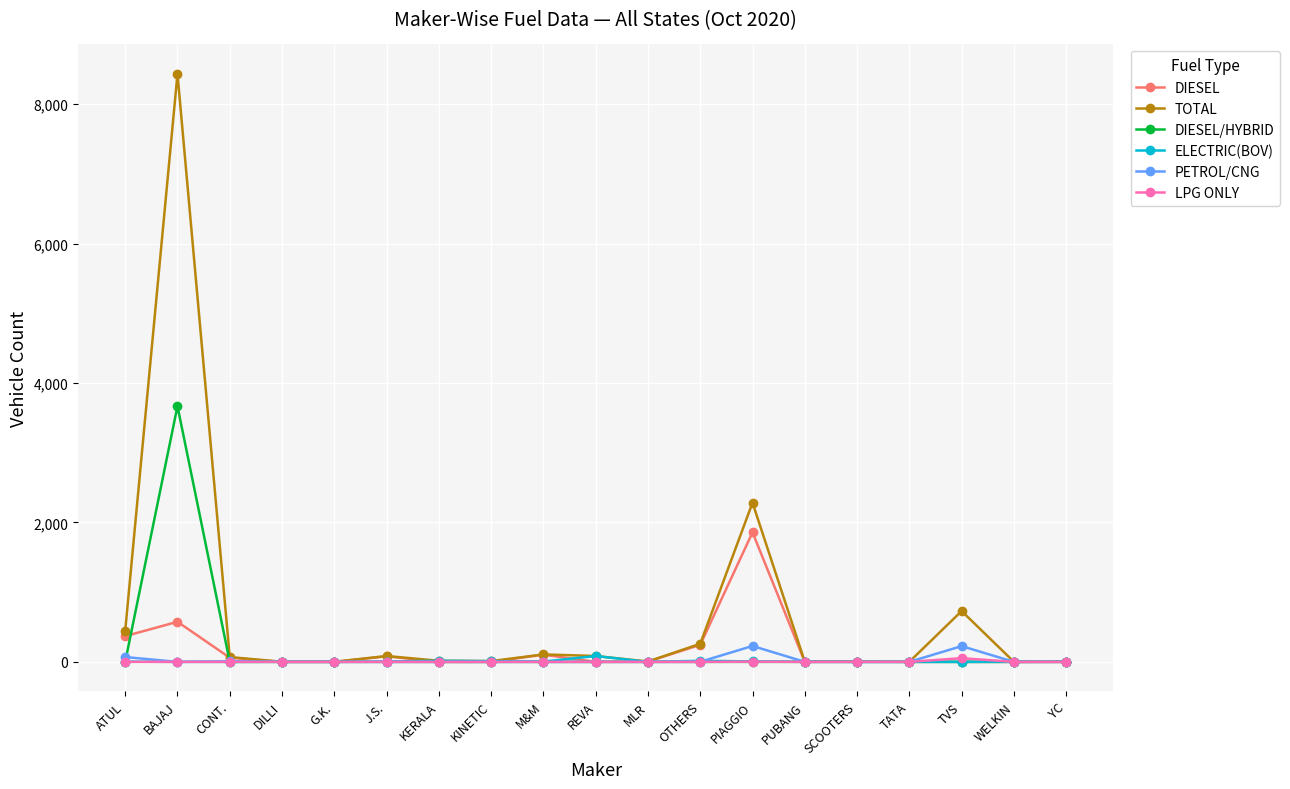

What is the difference between the maximum and minimum values in the DIESEL/HYBRID series?

3668